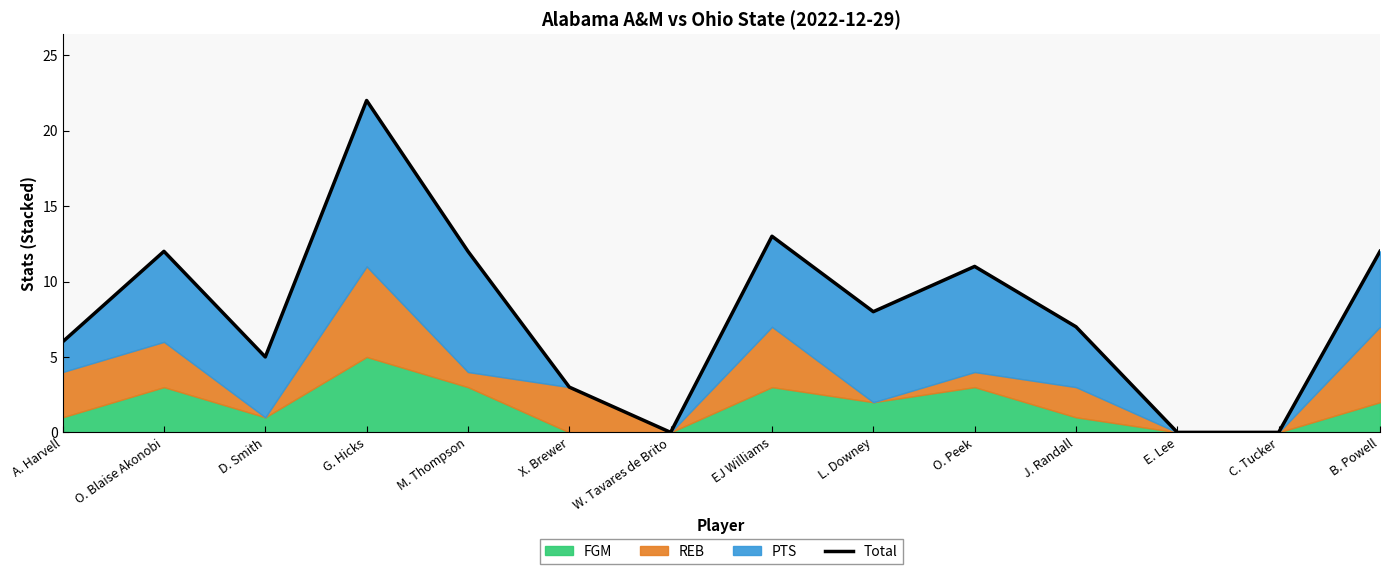

What is the label of the 1st point from the left?

A. Harvell